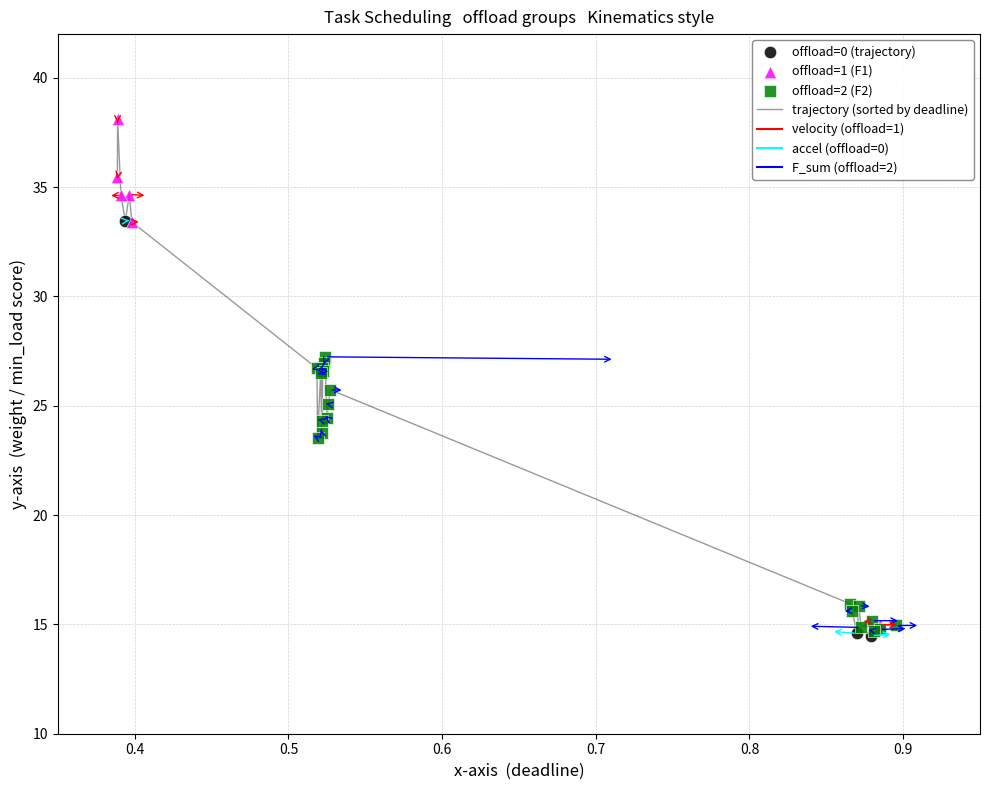

What is the greatest value displayed?

38.1